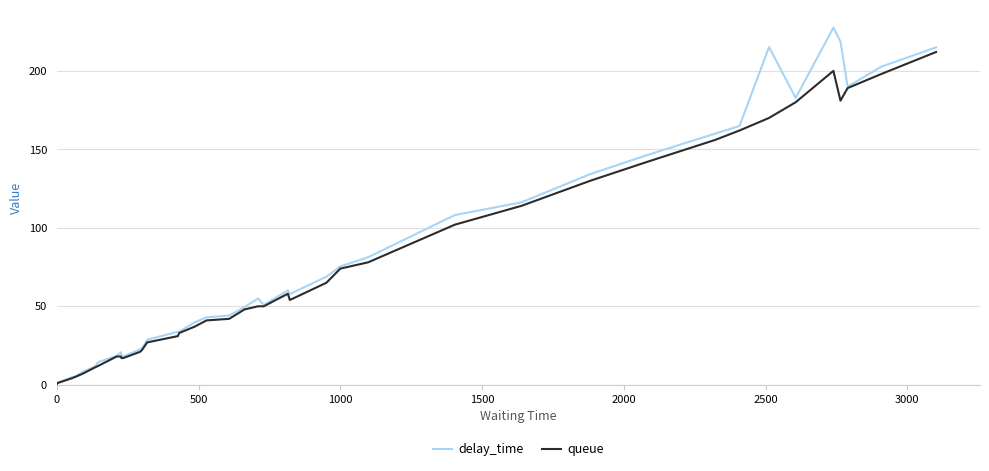

What is the greatest value displayed?

227.5